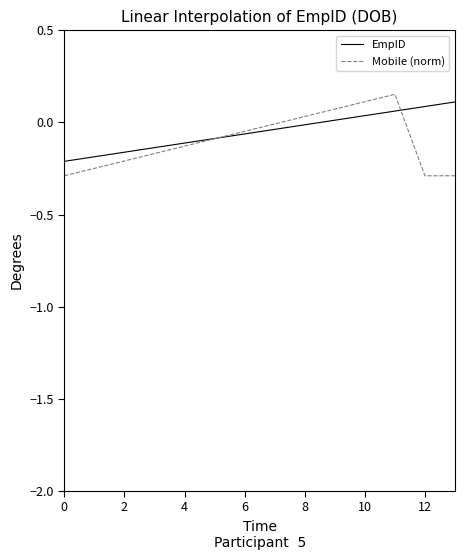

Which series has the widest spread of values?

Mobile (norm)